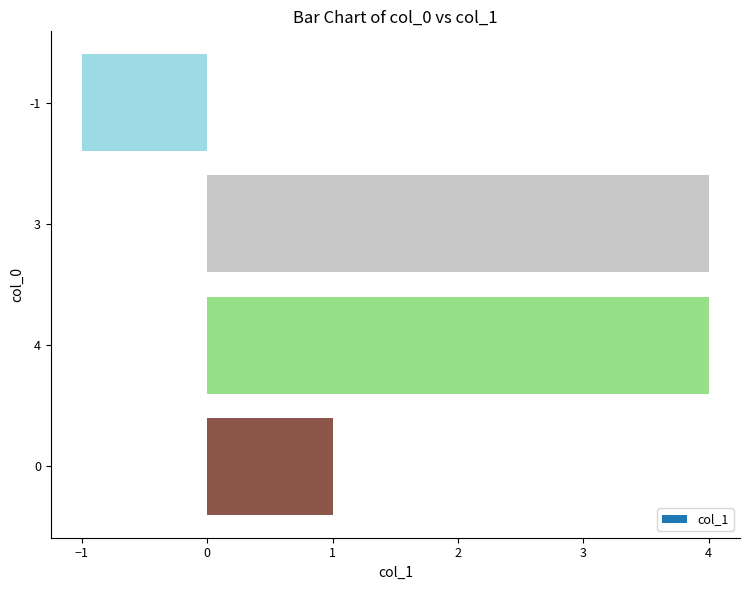

What is the difference between the maximum and minimum values?

5